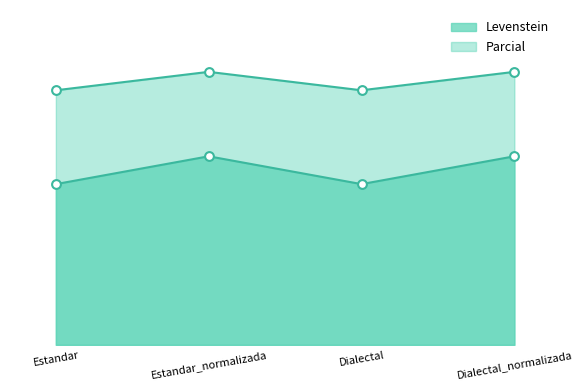

Which series has the widest spread of Y values?

Levenstein